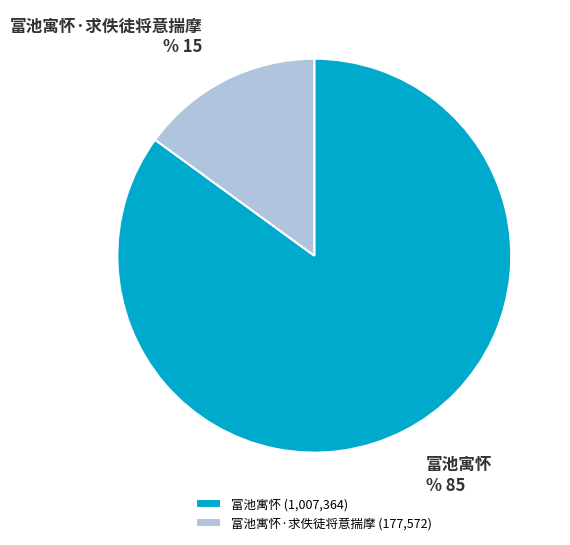

Rank the categories by value from highest to lowest.

富池寓怀, 富池寓怀·求佚徒将意揣摩